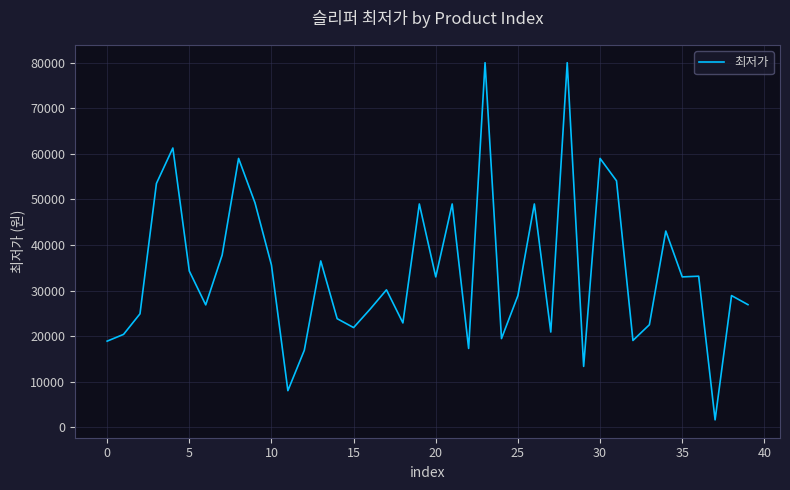

What is the maximum value shown in the chart?

80000